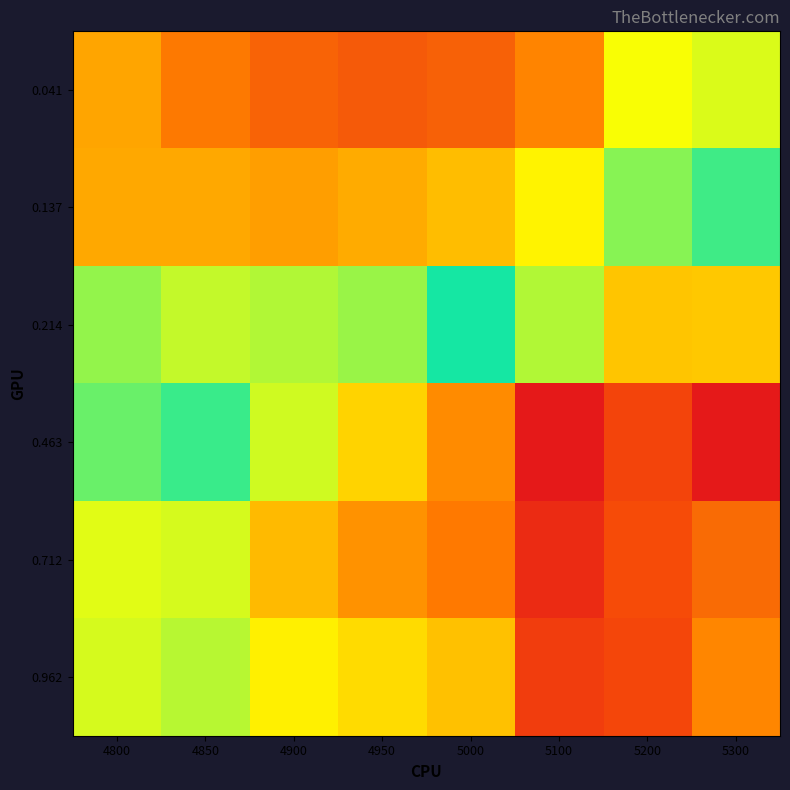

Between 4900 and 4950, which is larger?

4900